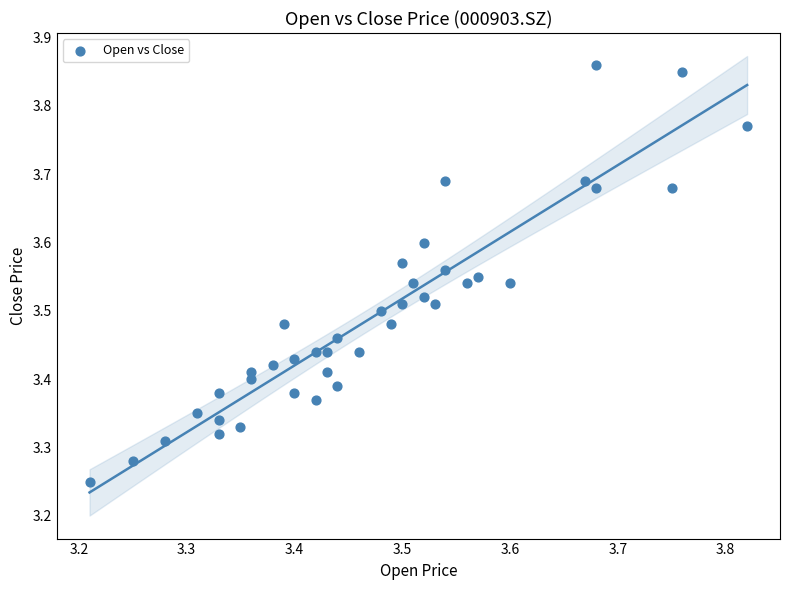

What is the range of Y values (max minus min)?

0.6